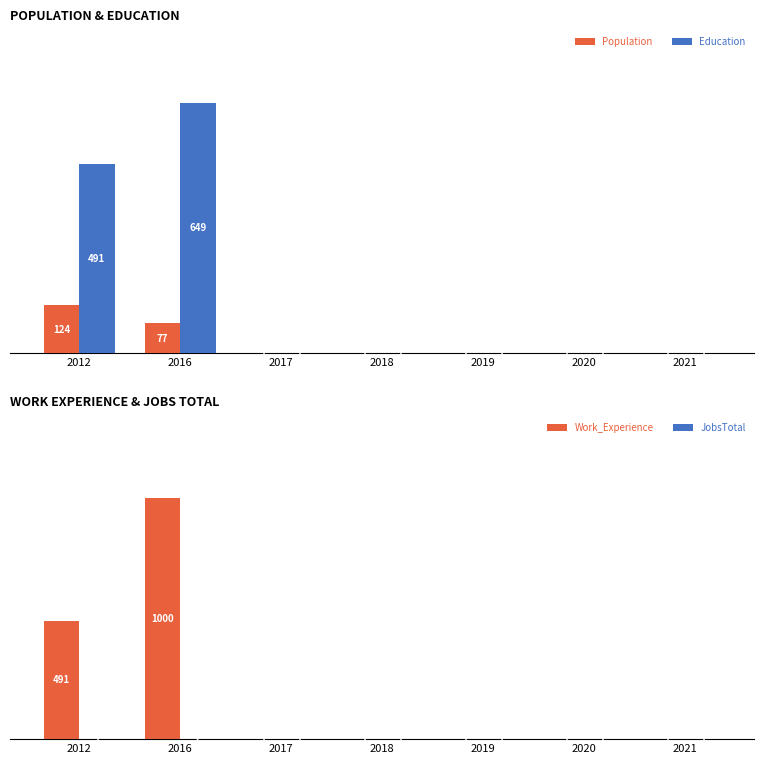

Which series changed the most between 2012 and 2021?

Education